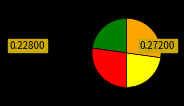

Is there a majority slice in this chart?

No